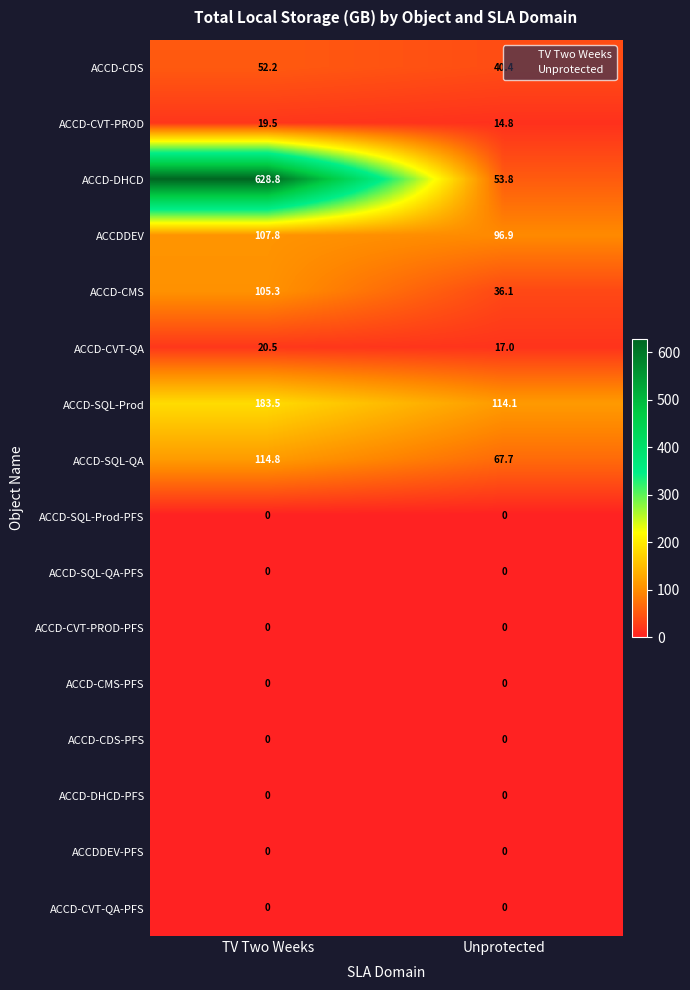

Where does the ACCD-CDS series first go above 52?

TV Two Weeks